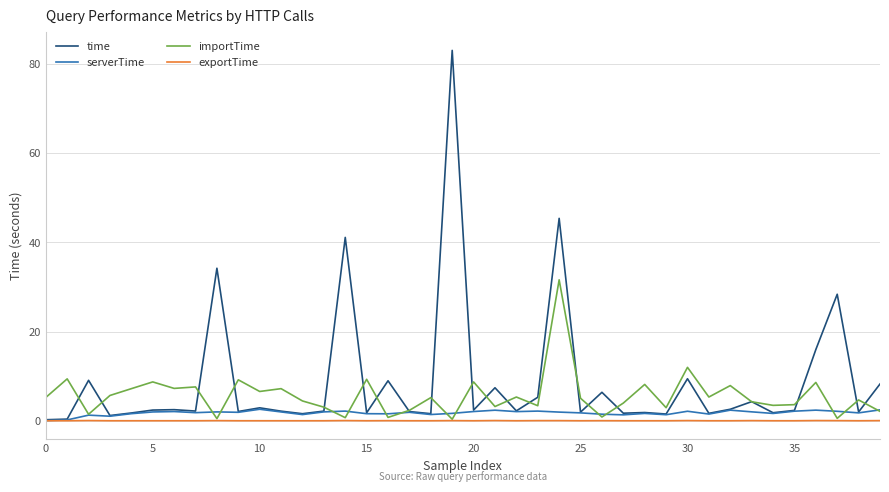

What is the highest value of the serverTime series?

2.6